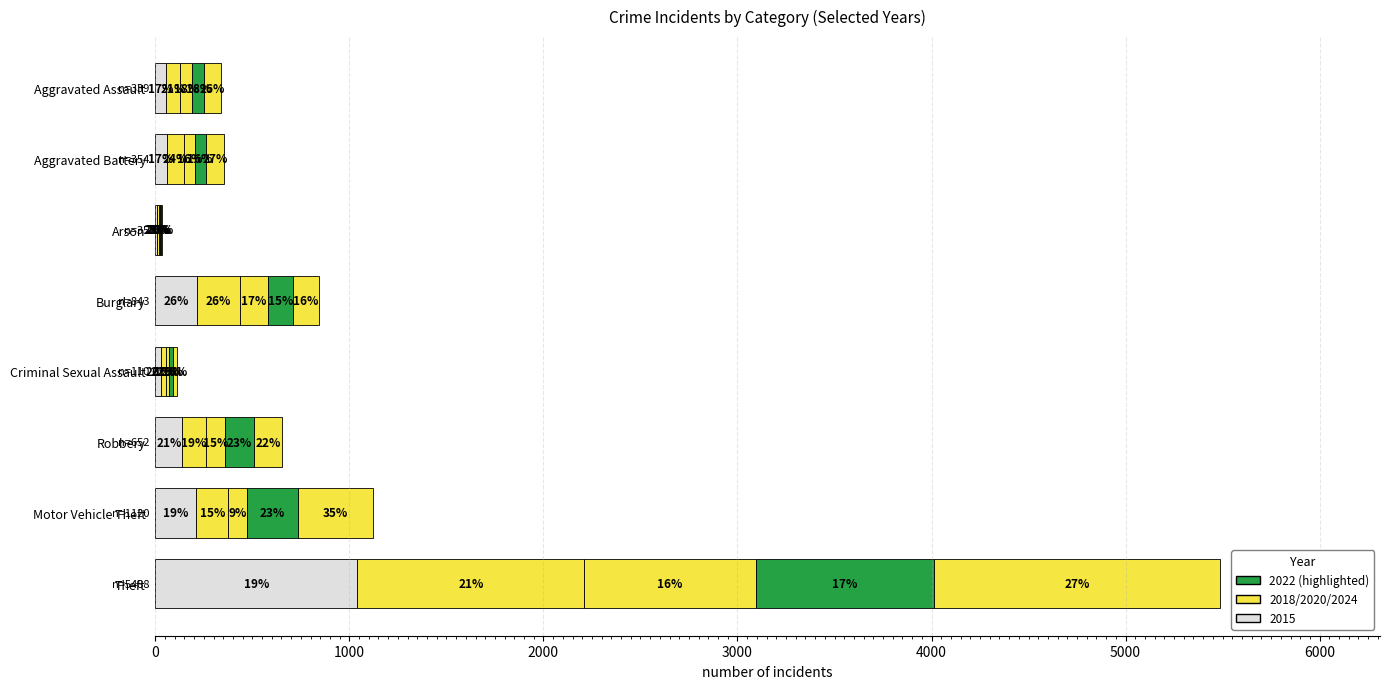

Reading left to right, transcribe all the data shown in this chart.

2015: 56	60	10	216	29	139	212	1041
2018: 72	86	7	218	24	121	163	1170
2020: 62	57	7	146	16	97	99	884
2022: 61	56	3	130	21	151	259	920
2024: 88	95	8	133	20	144	387	1473